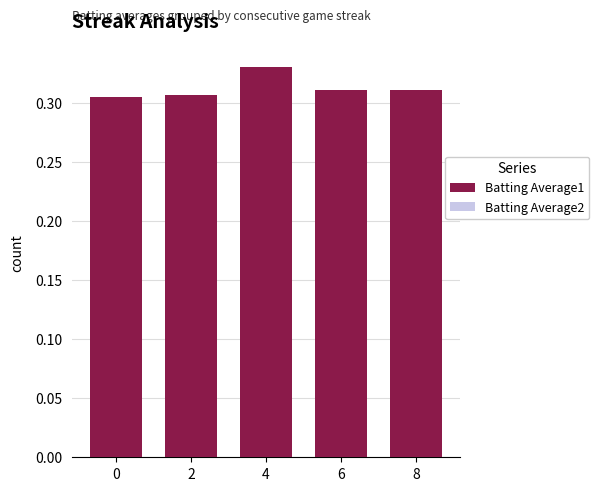

Reading right to left, transcribe all the data shown in this chart.

Batting Average1: 0.3	0.3	0.3	0.3	0.3
Batting Average2: 0.3	0.3	0.3	0.3	0.3